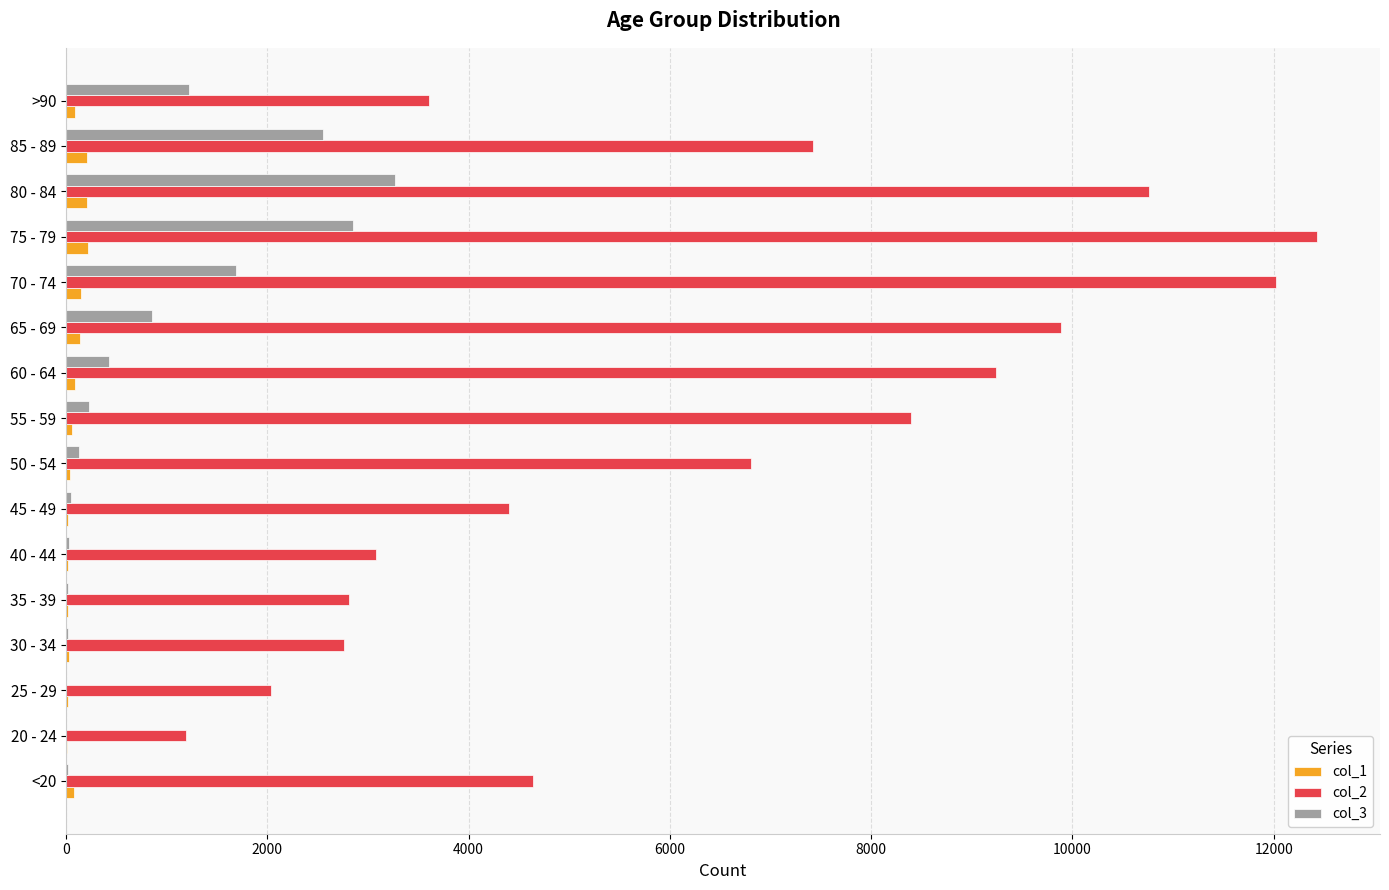

Count the number of data series in this chart.

3